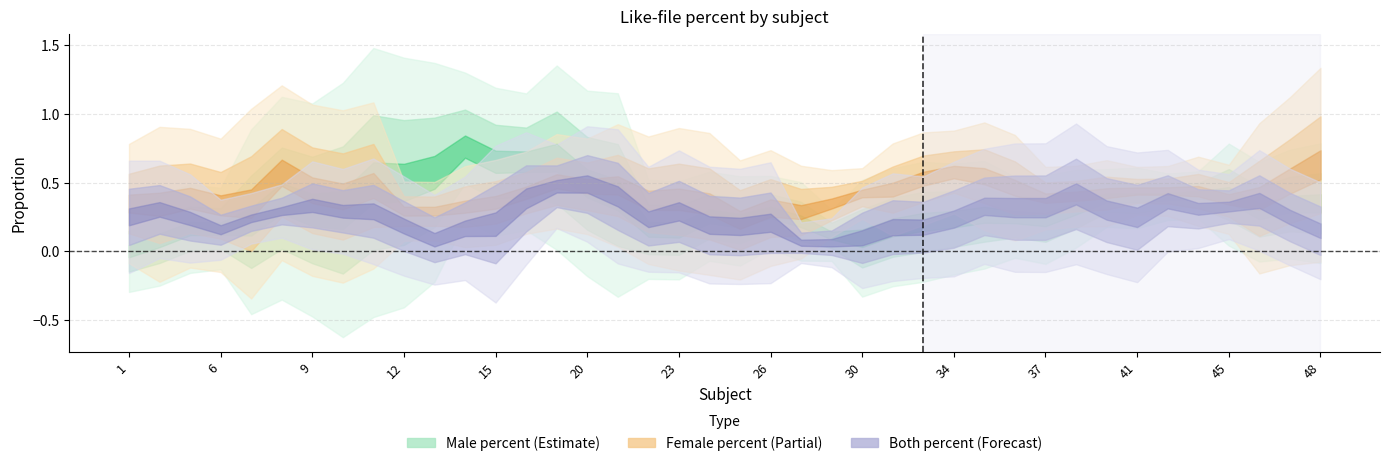

Between 31 and 46, which series saw the biggest shift?

male-percent